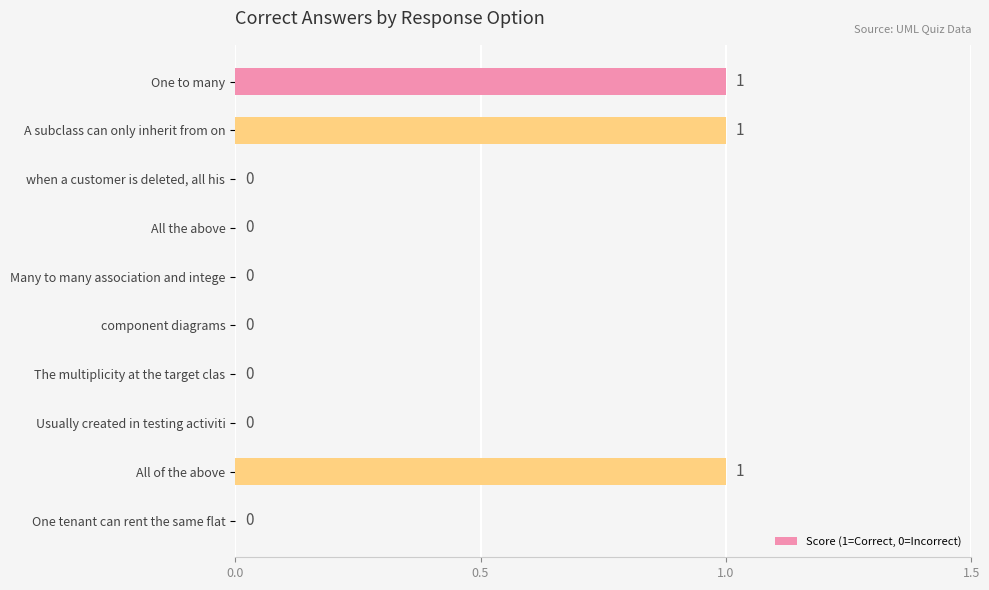

What is the sum of all values?

3